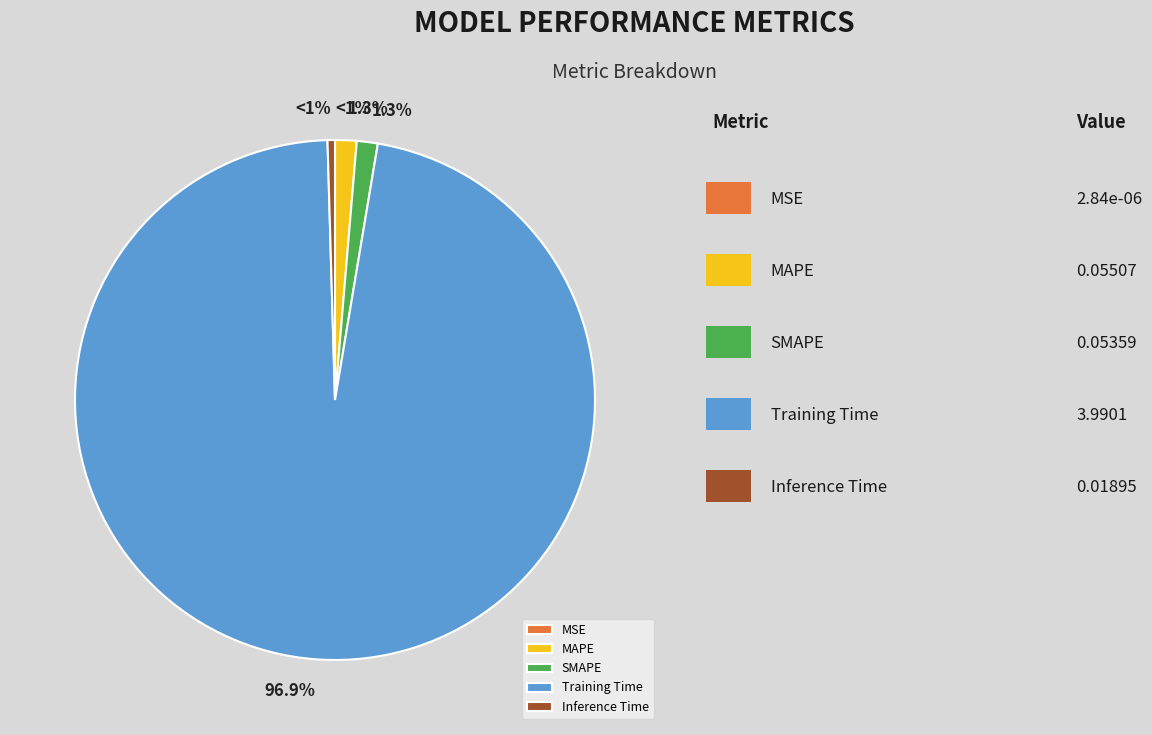

True or false: MAPE accounts for 11% of the total.

False